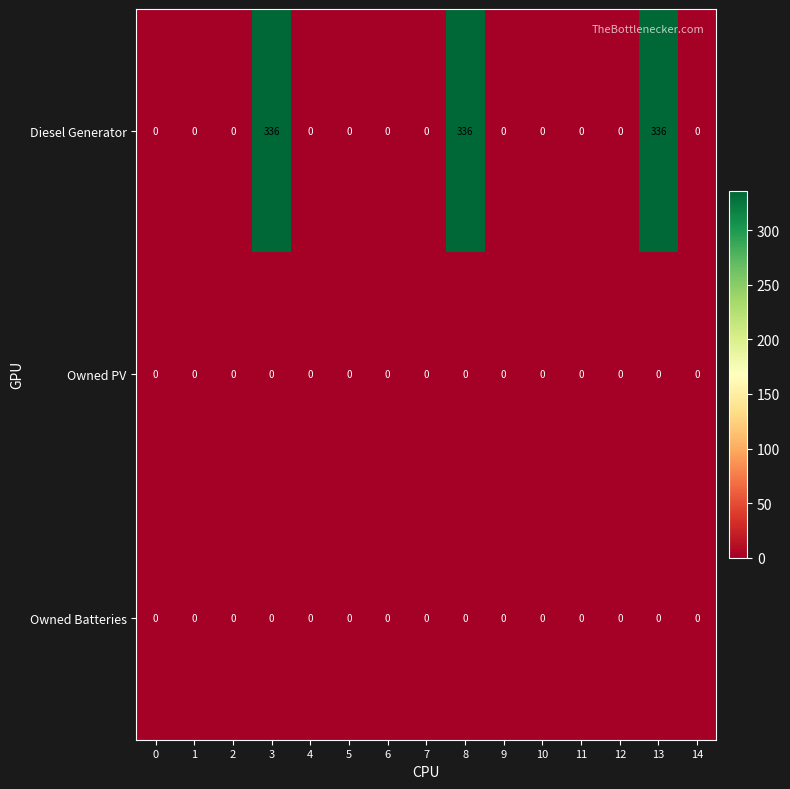

At how many categories does at least one series exceed 37?

3